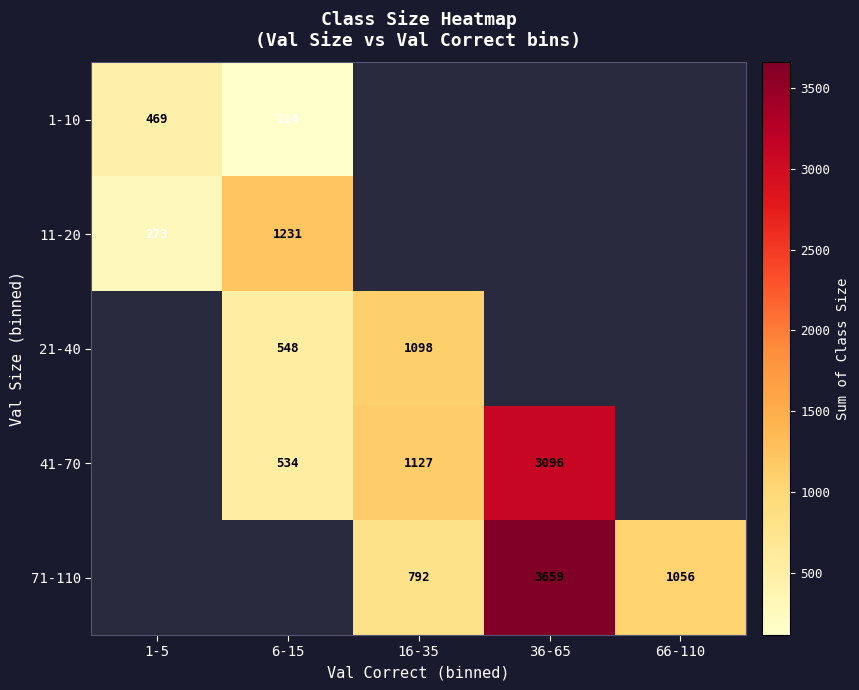

How many data points does each series have?

5